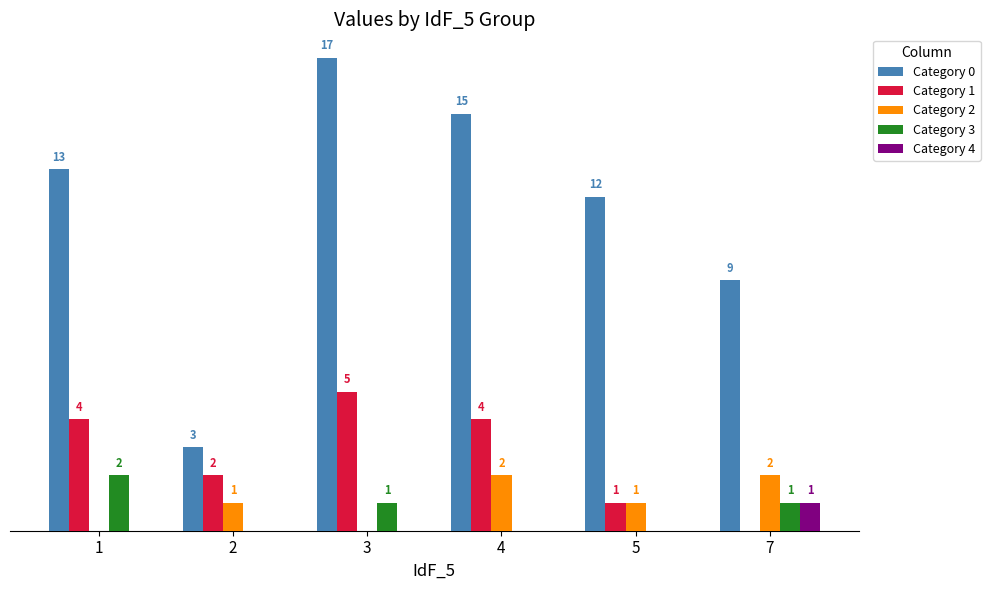

Are the bars horizontal?

No